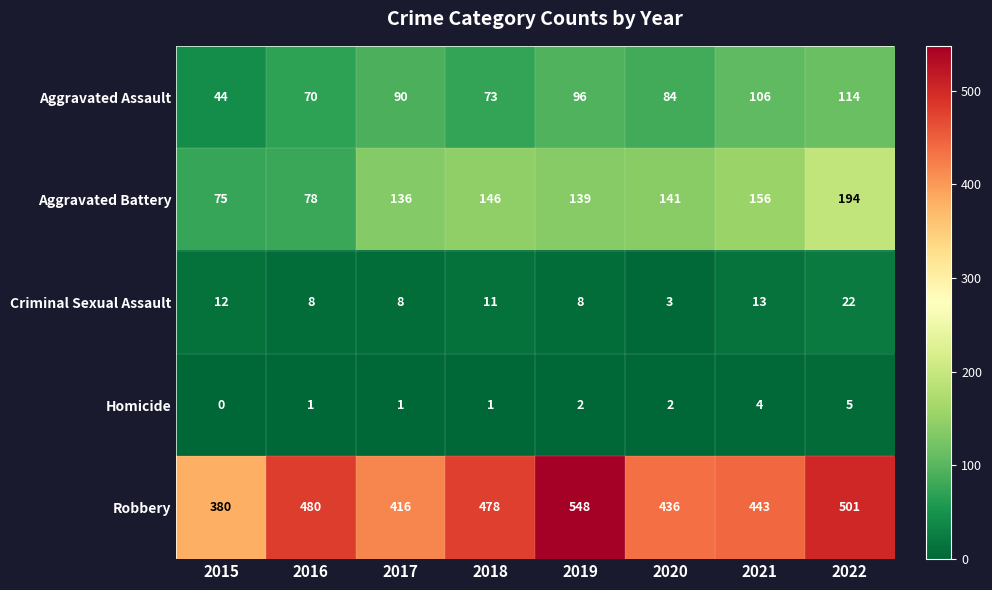

What is the total value across all series at 2020?

666